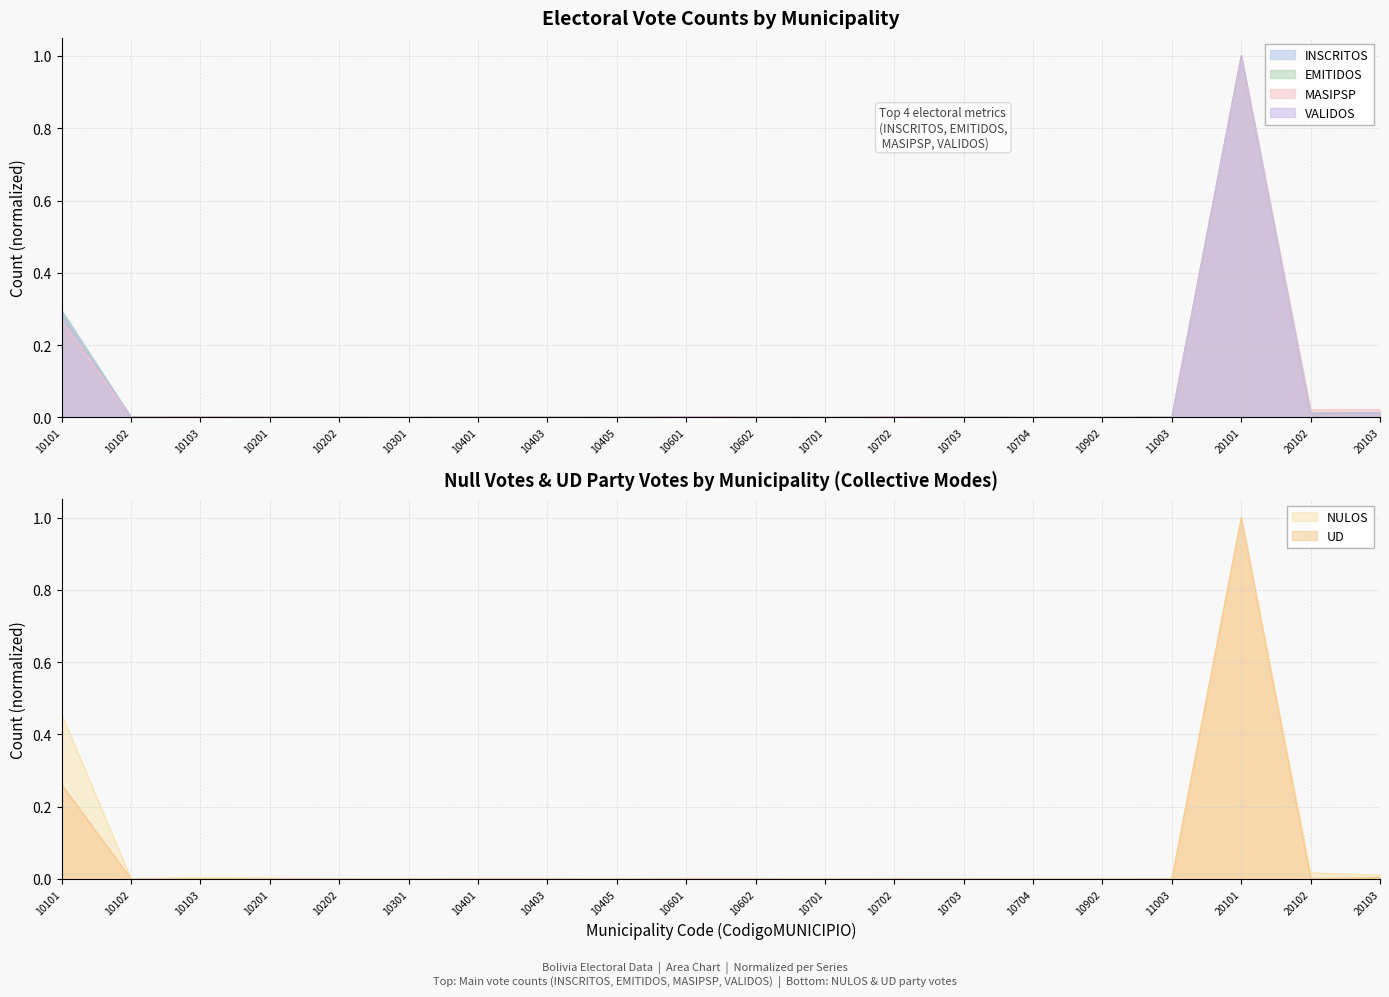

The NULOS series shows 0.0 at 20102. True or false?

False